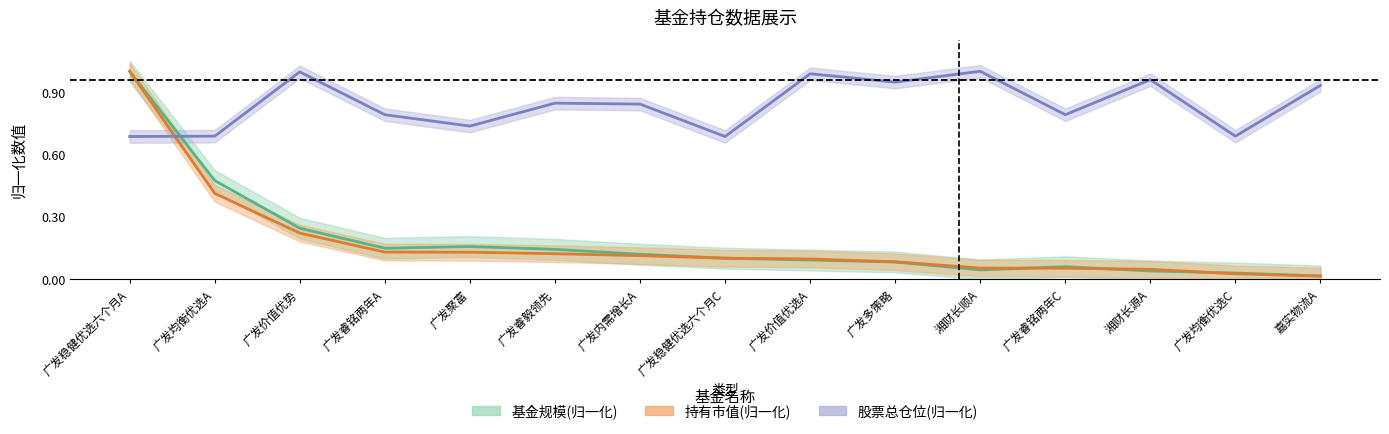

Which series changed the most between 广发内需增长A and 广发睿铭两年C?

持有市值(归一化)